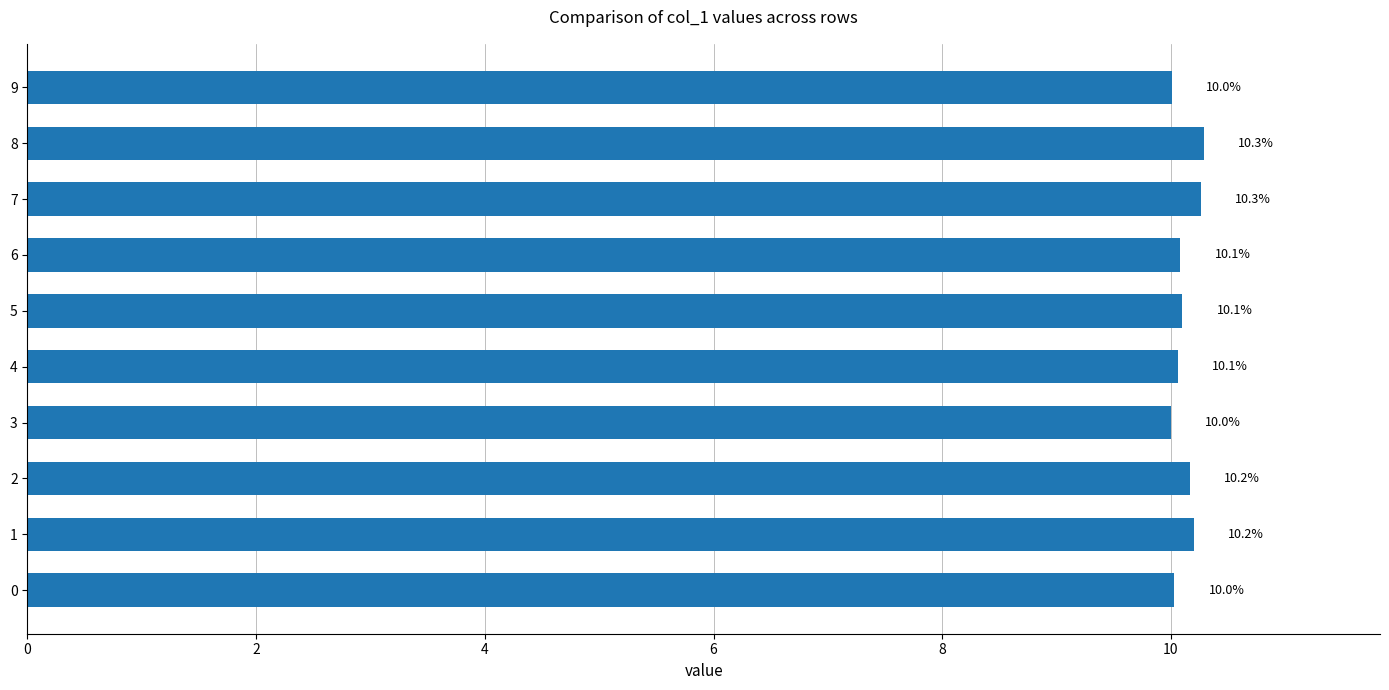

What is the difference between the second highest and minimum values?

0.3